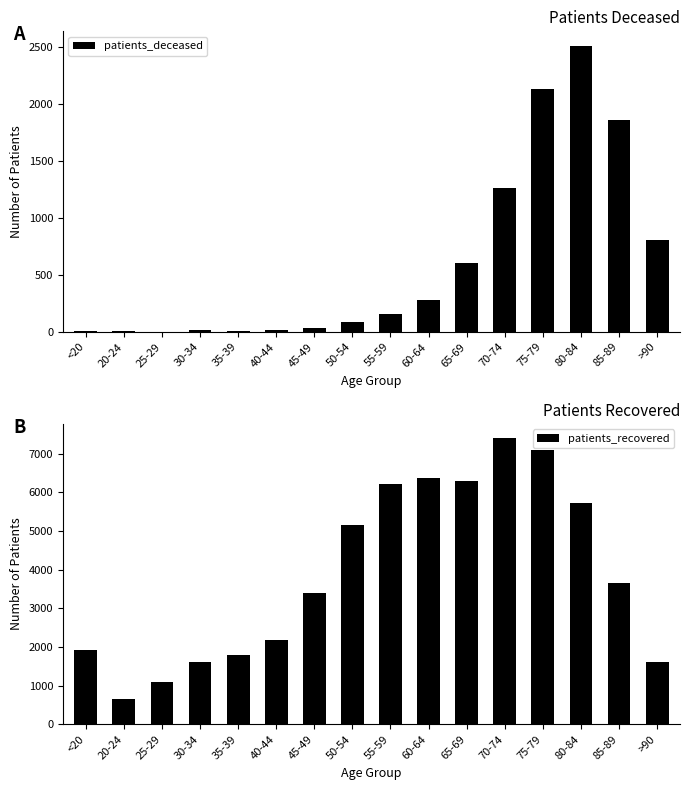

At how many categories does at least one series exceed 4236?

7